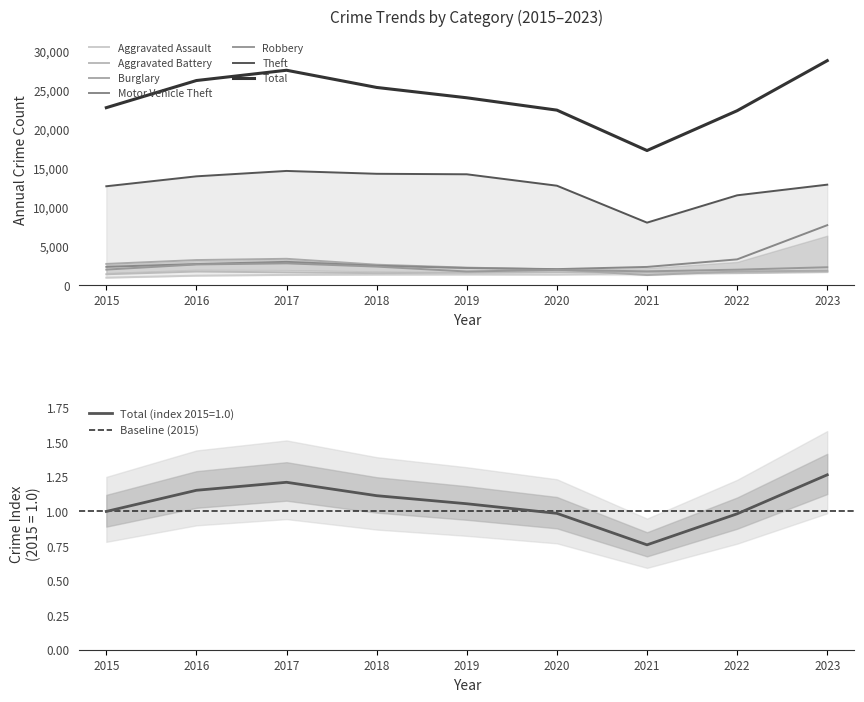

What is the total value across all series at 2018?

24660